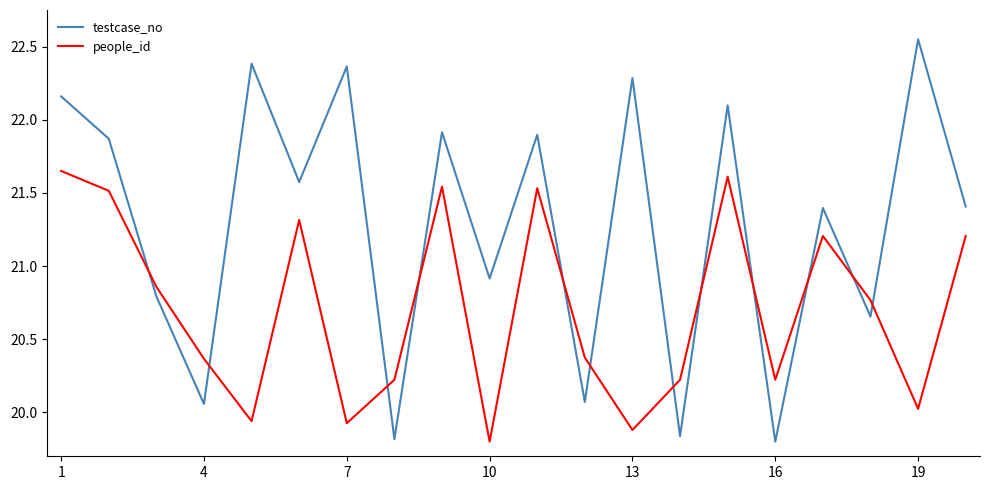

How many lines are shown in the chart?

2